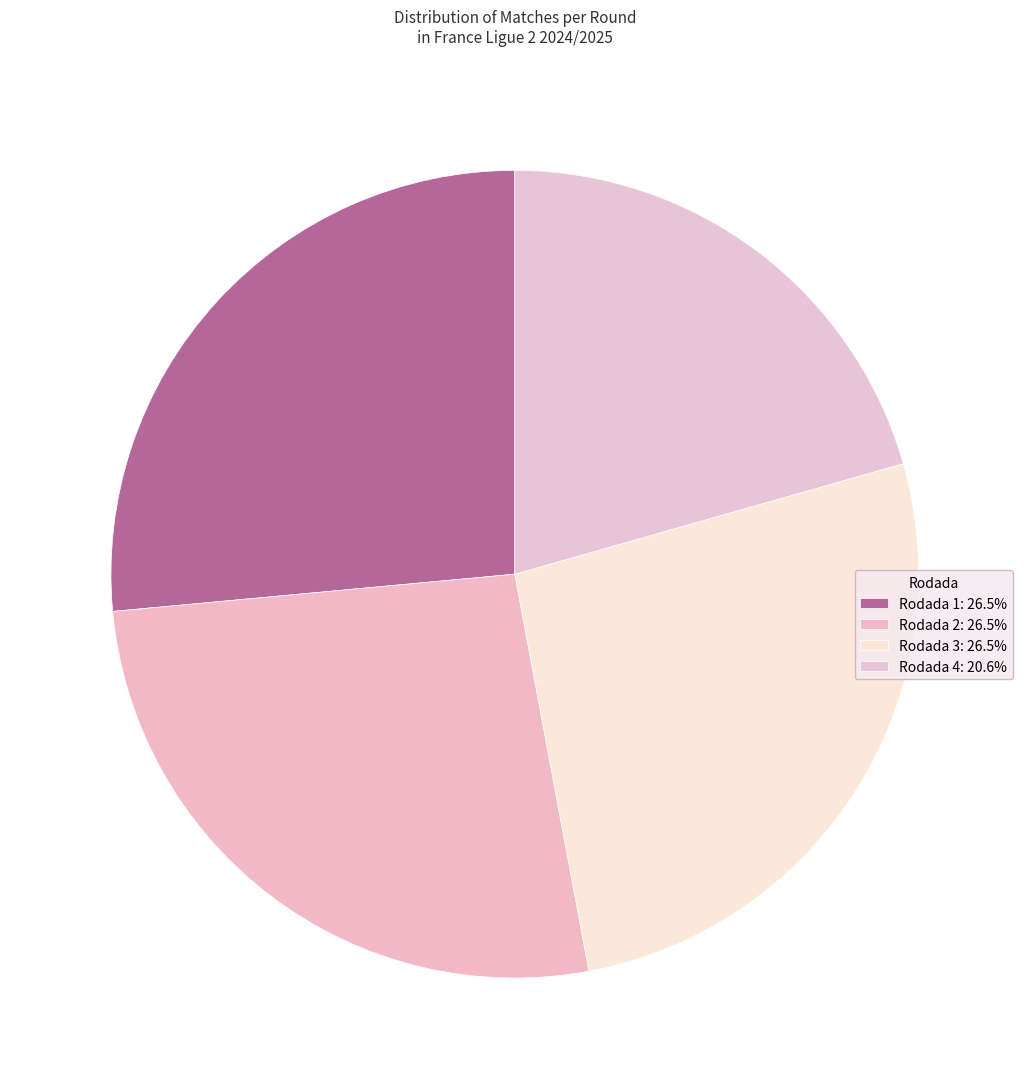

How many segments does this pie chart have?

4